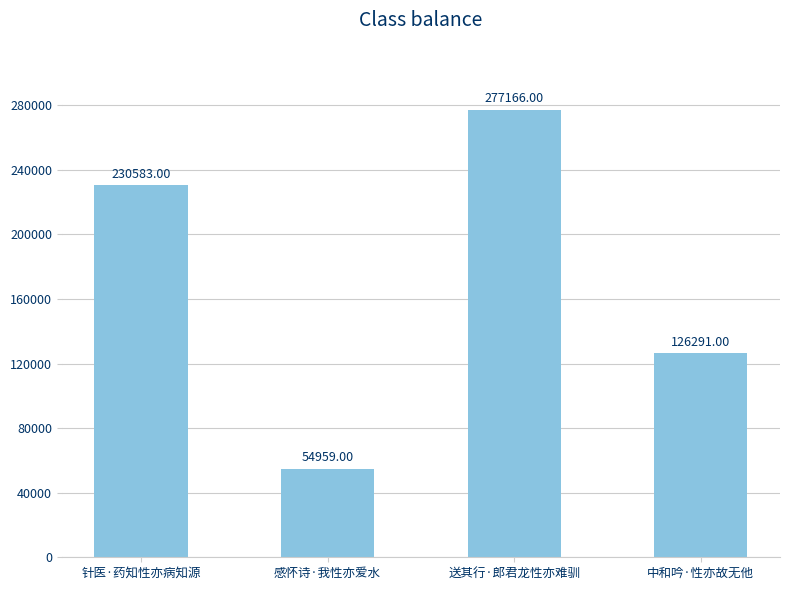

What is the sum of the values at 送其行·郎君龙性亦难驯 and 感怀诗·我性亦爱水?

332125